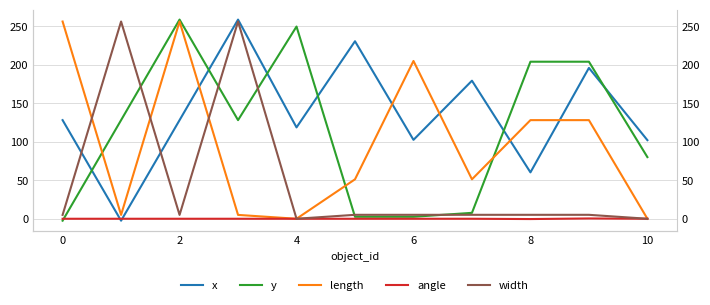

List the series in order of their peak value, highest first.

x, y, length, width, angle